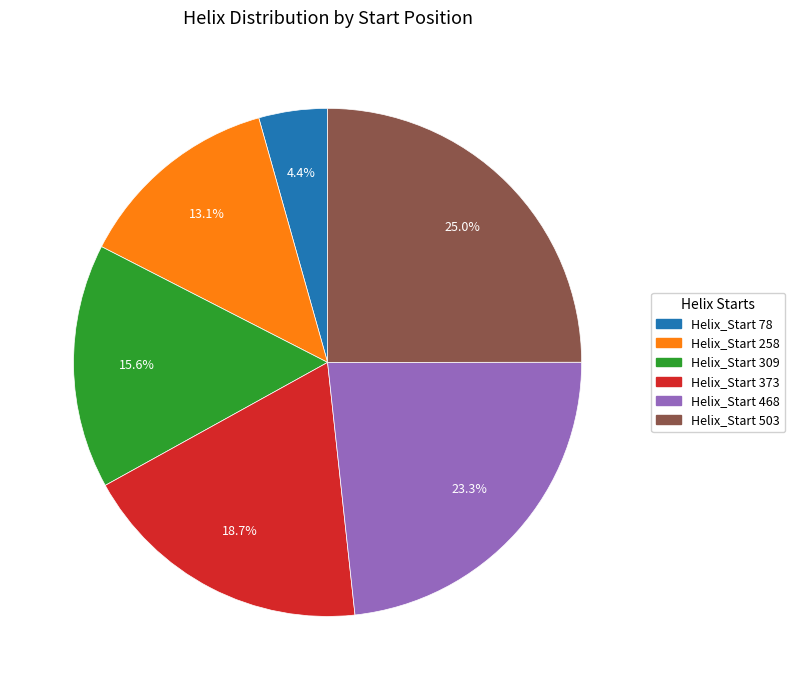

What is the largest slice in the pie chart?

Helix_Start 503